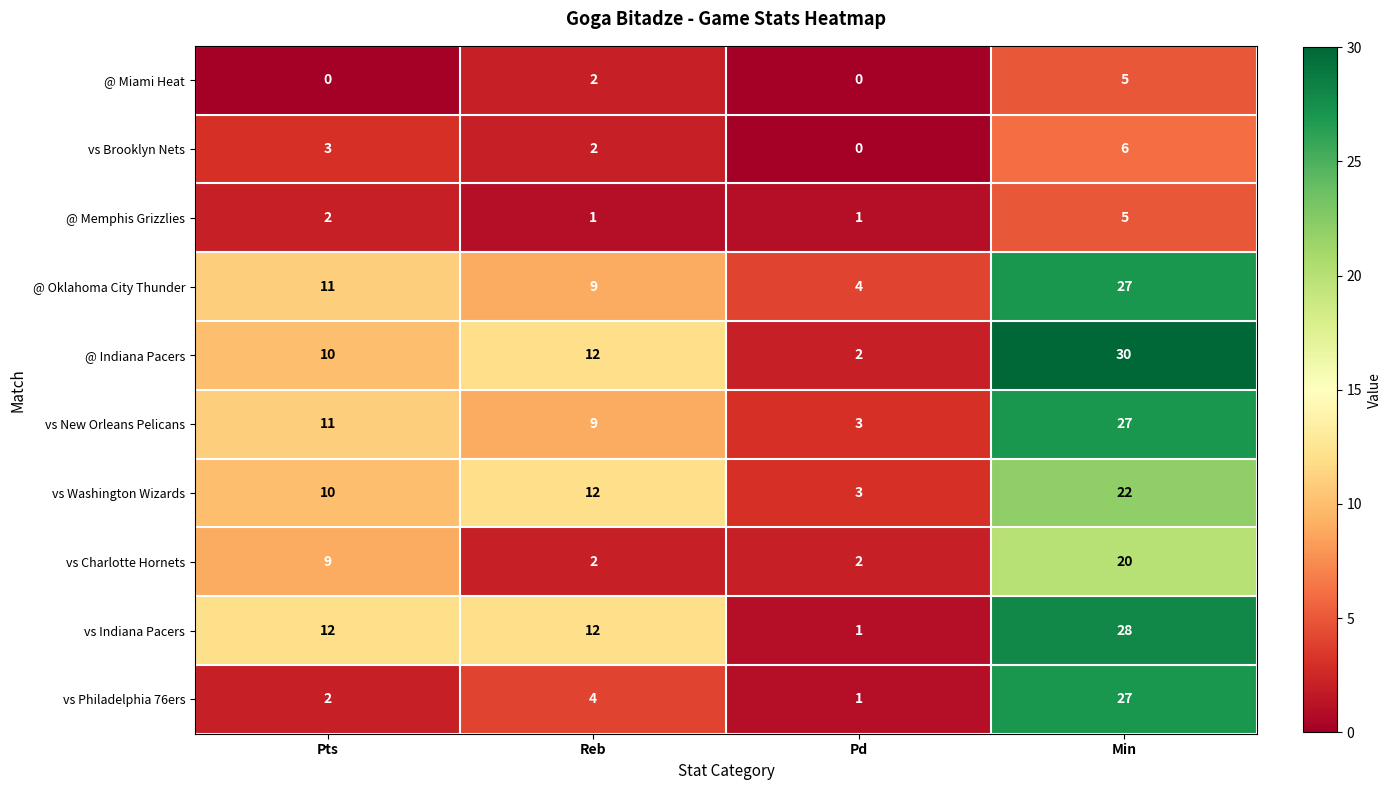

What is the spread (max minus min) of values at Pd?

4